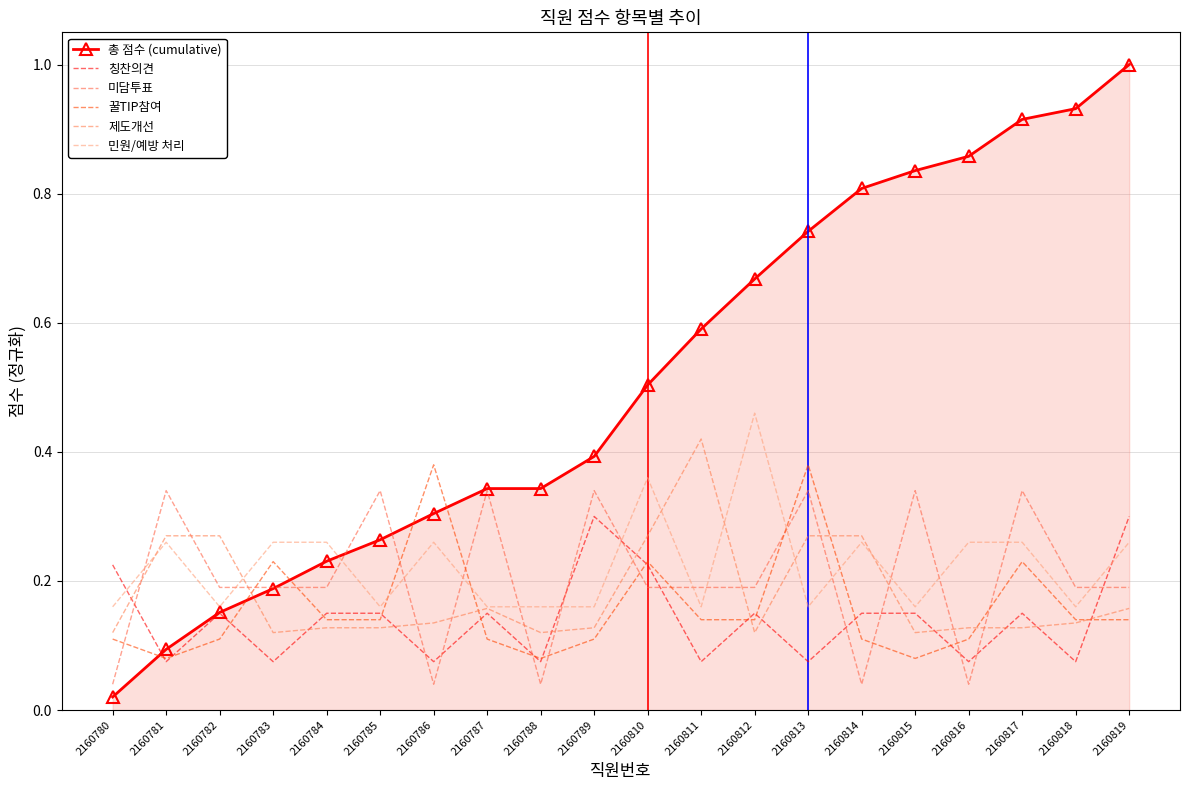

Count the number of data series in this chart.

6